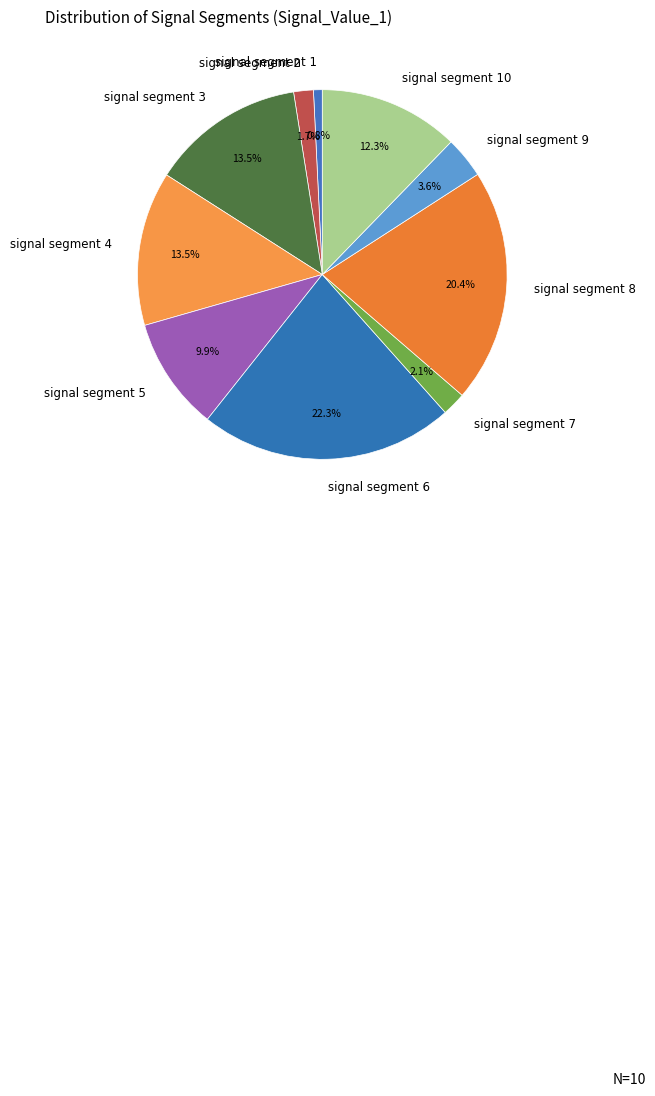

What percentage do signal segment 3 and signal segment 2 together represent?

15.2%